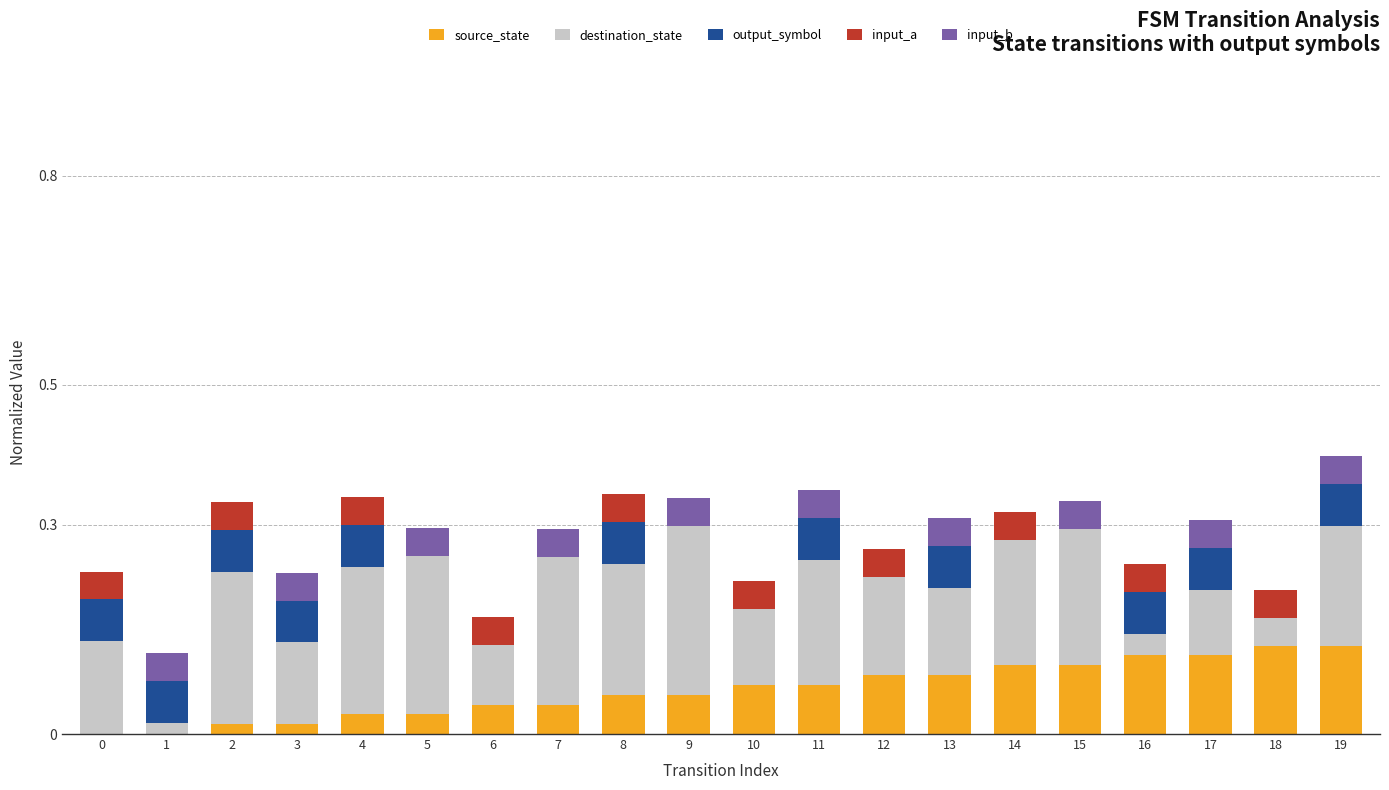

What is the total value across all series at 9?

0.3